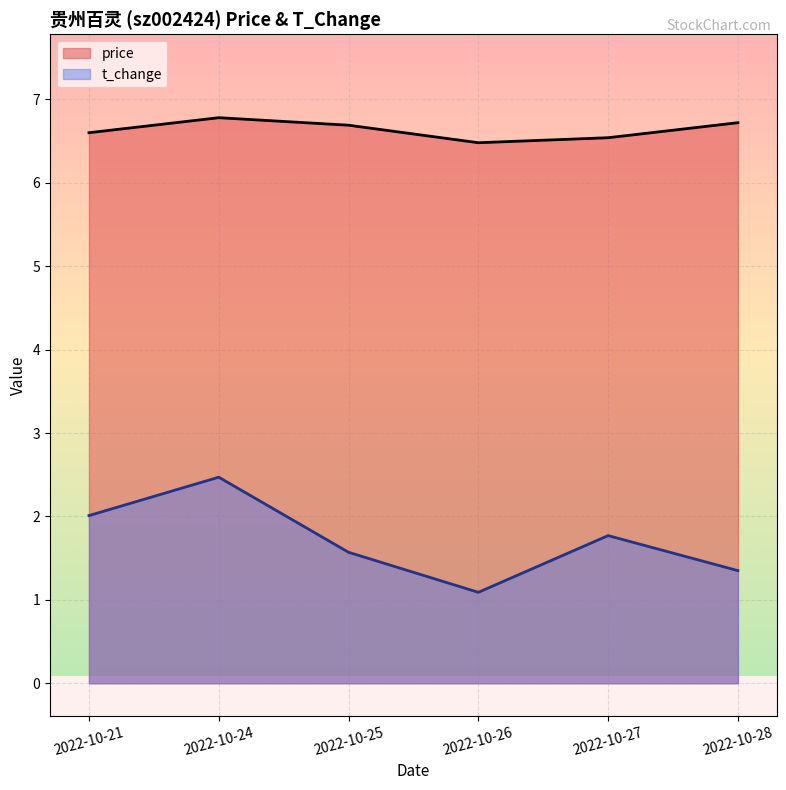

List the series in order of their peak value, highest first.

price, t_change